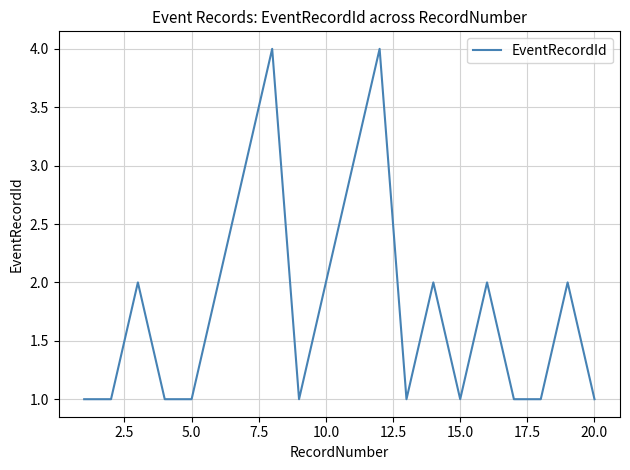

What is the difference between the maximum and minimum values?

3